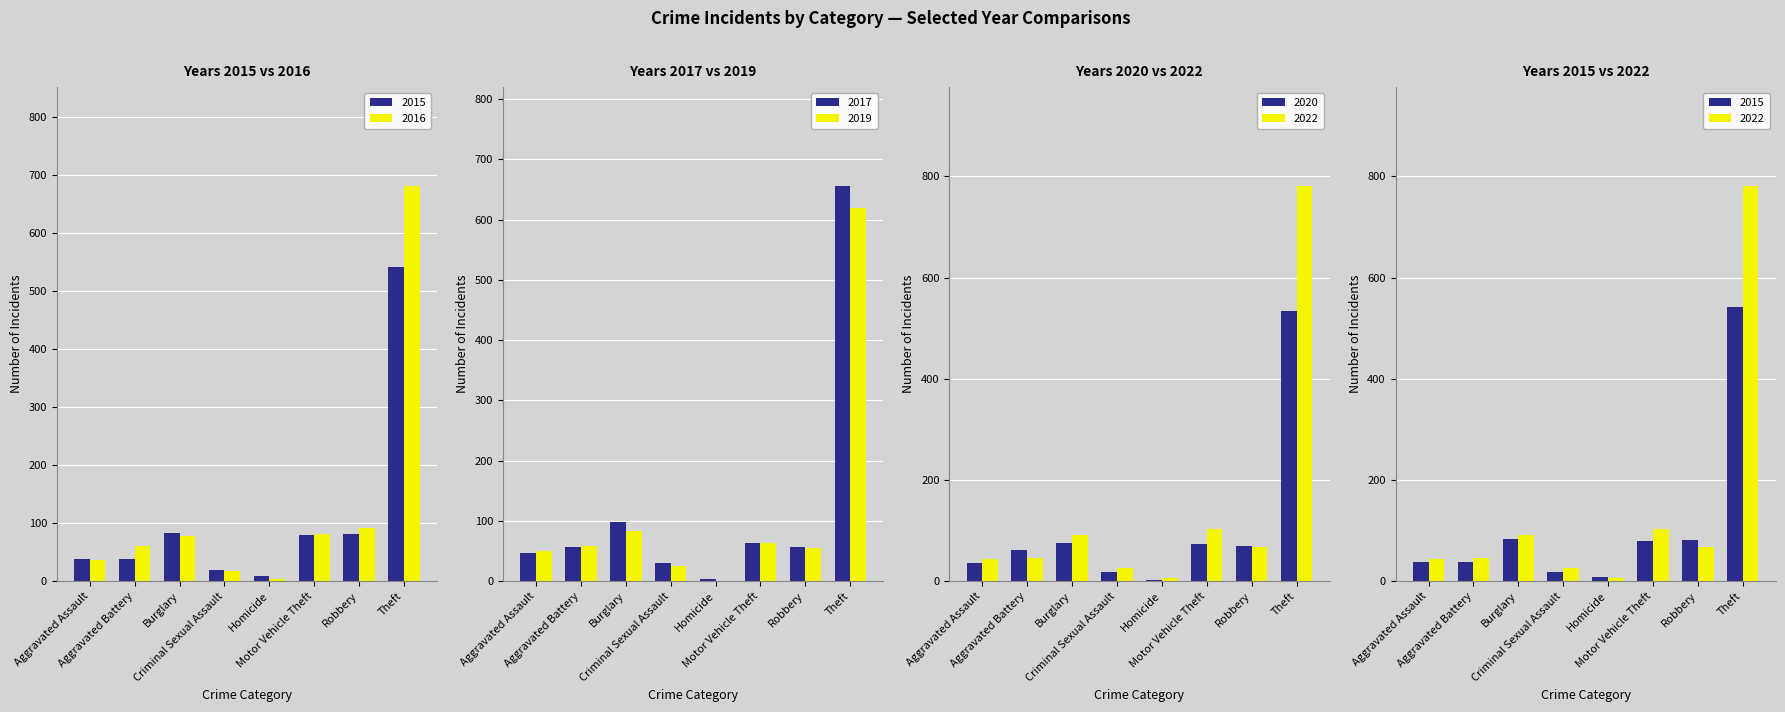

What is the average value of the 2015 series?

112